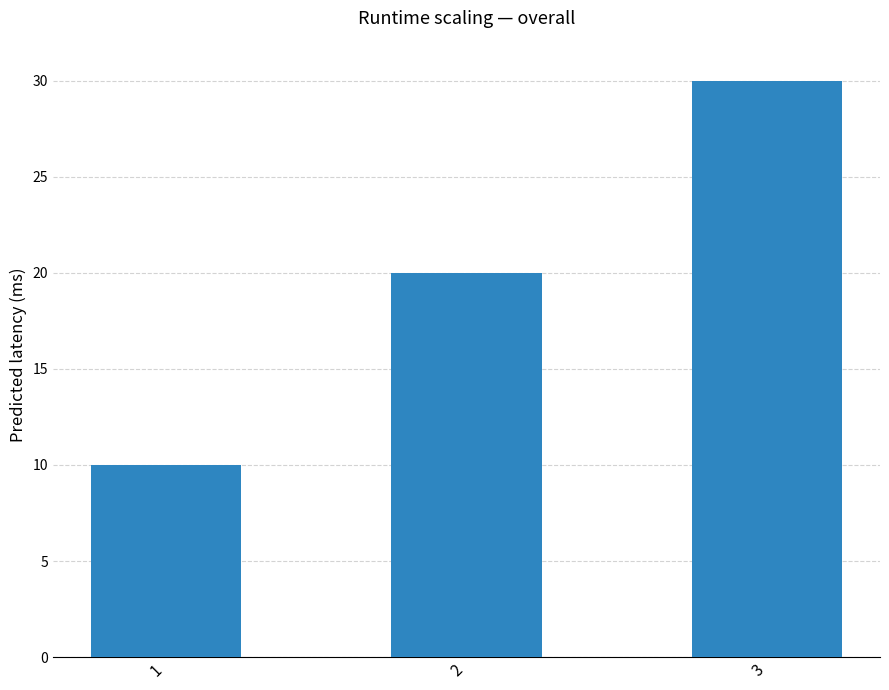

Count the values in the range 10 to 30.

3